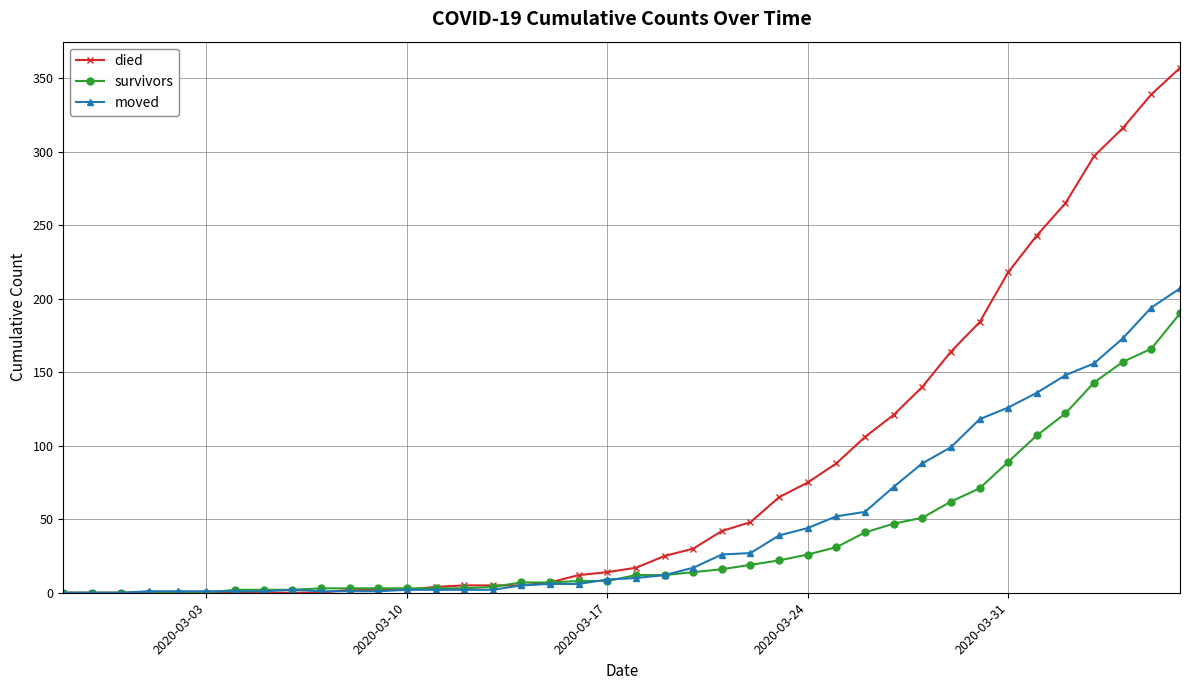

List the series in order of their peak value, highest first.

died, moved, survivors